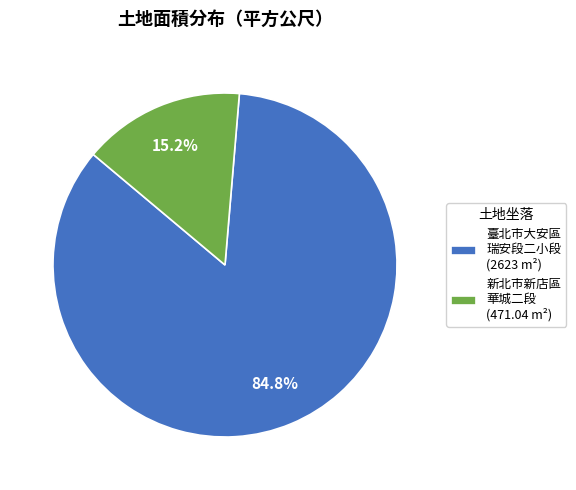

Which category has the smallest portion of the pie?

新北市新店區 華城二段 (471.04 m²)